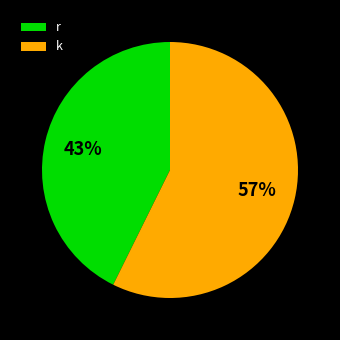

Is it true that k is 57% of the pie?

True